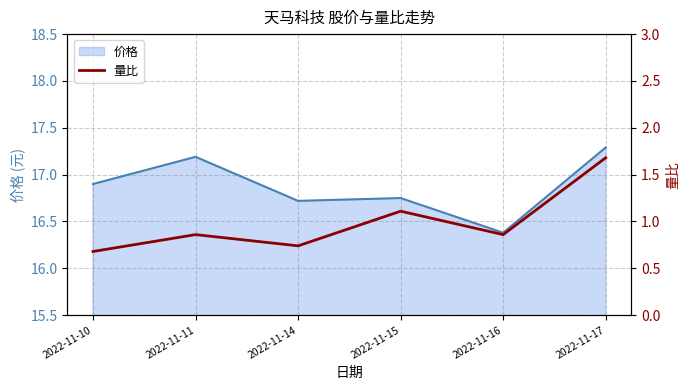

Count the values in the range 0 to 1.

4